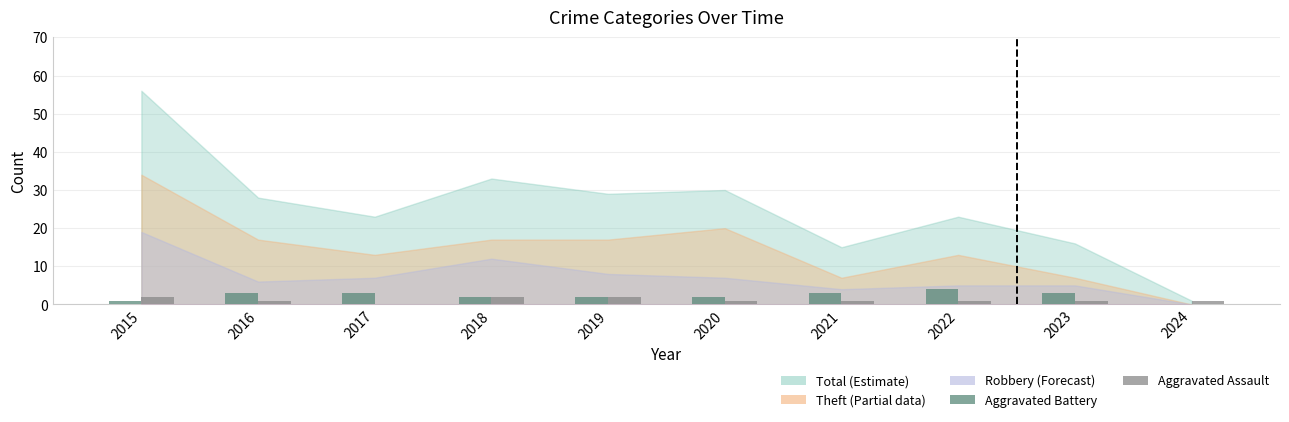

Which series has the largest total across all categories?

Aggravated Battery